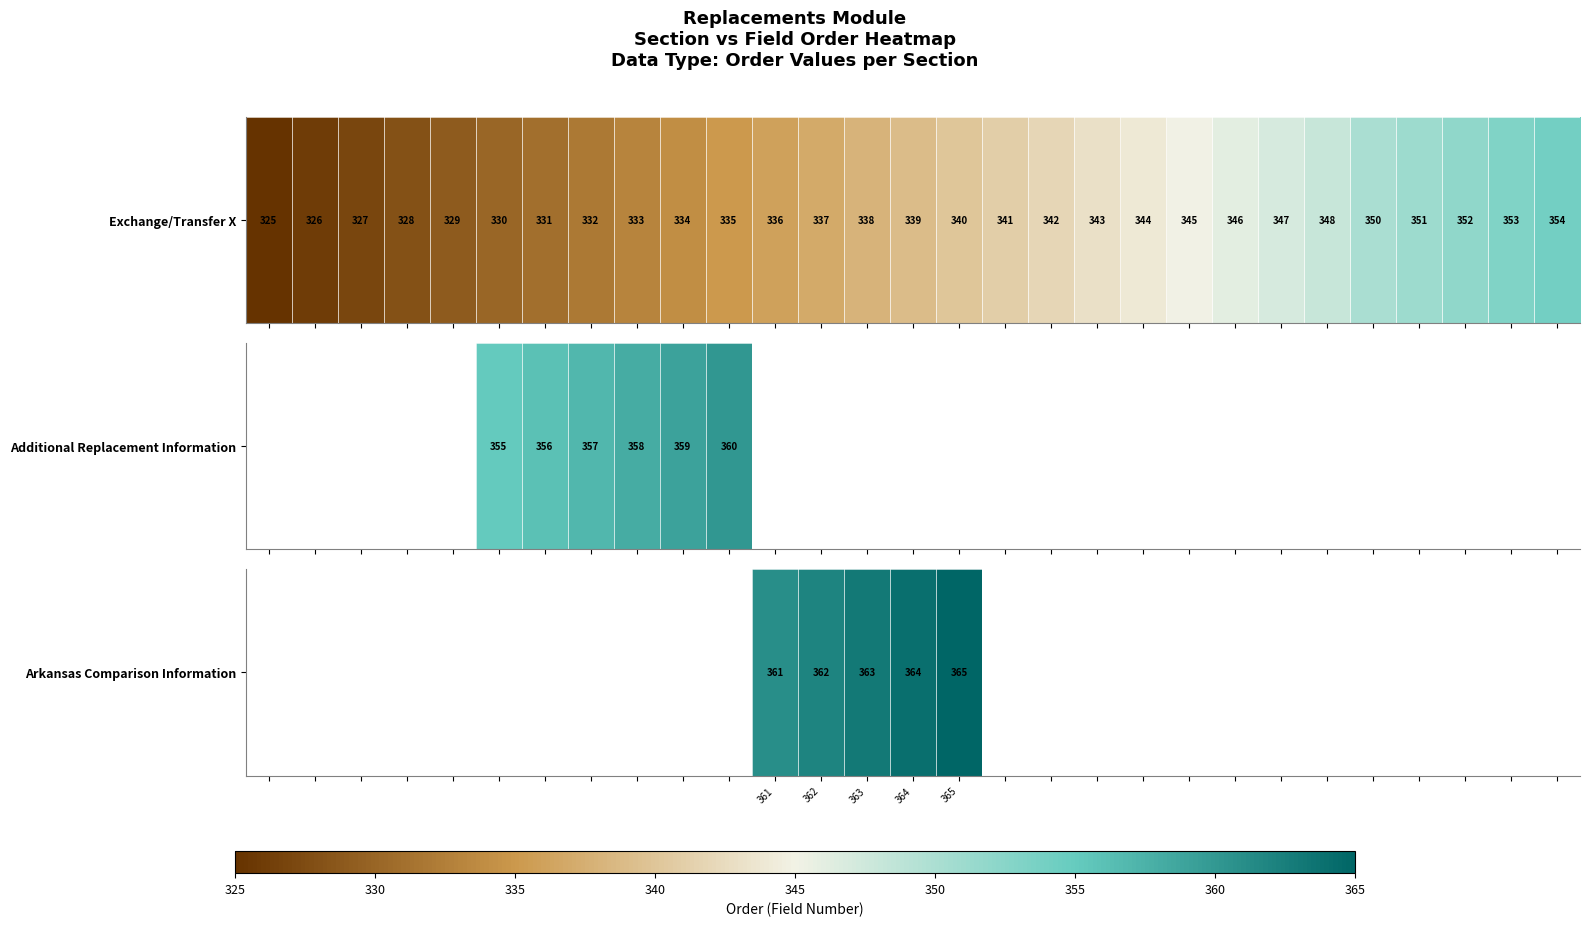

How many values exceed 364?

1